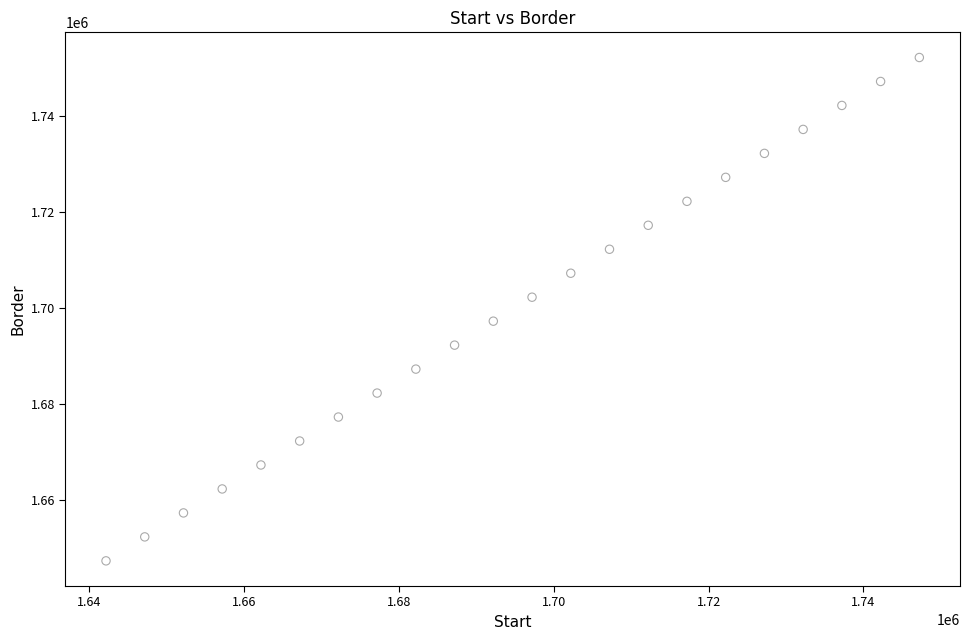

What is the range of Y values (max minus min)?

105000.0